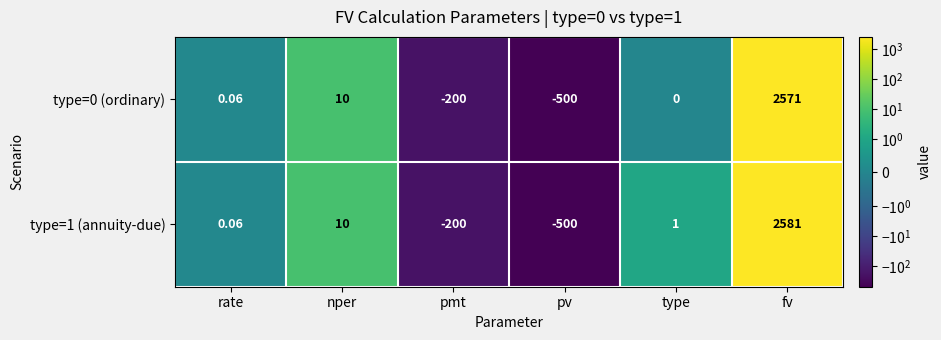

Rank the series by their maximum value, from highest to lowest.

type=1 (annuity-due), type=0 (ordinary)